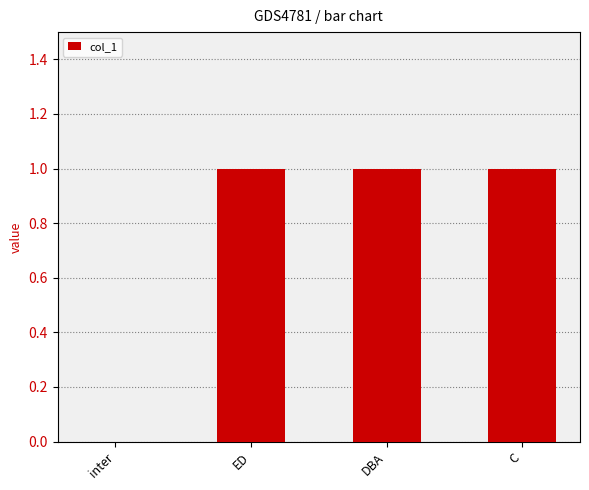

Reading left to right, what are all the values shown in this chart?

0	1	1	1